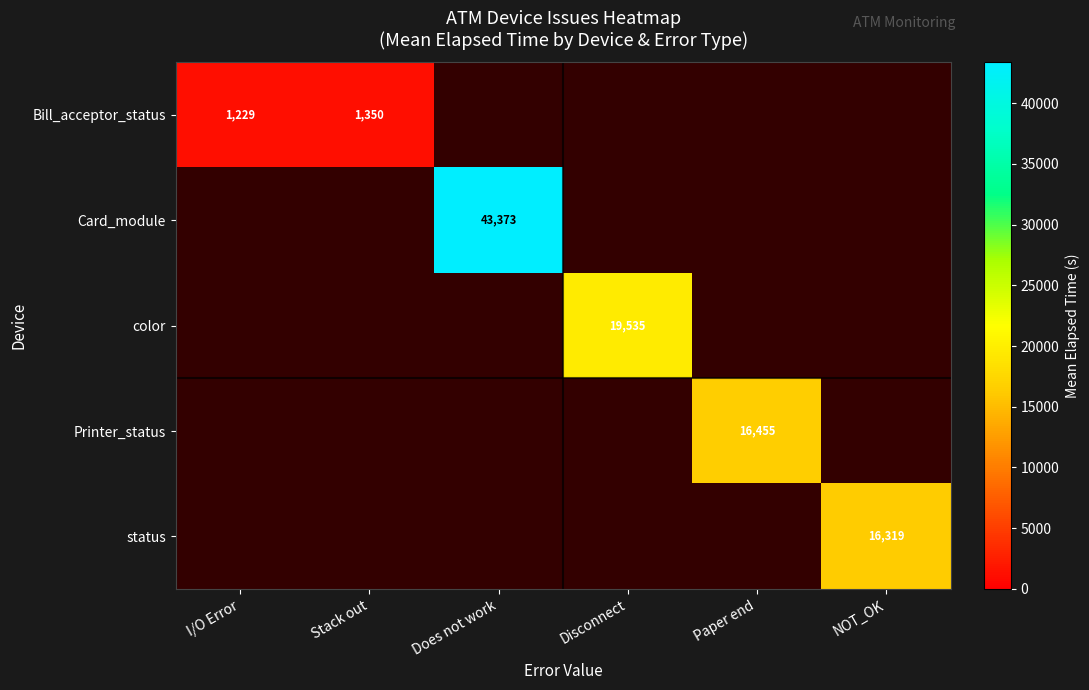

At how many categories does at least one series exceed 4574?

4